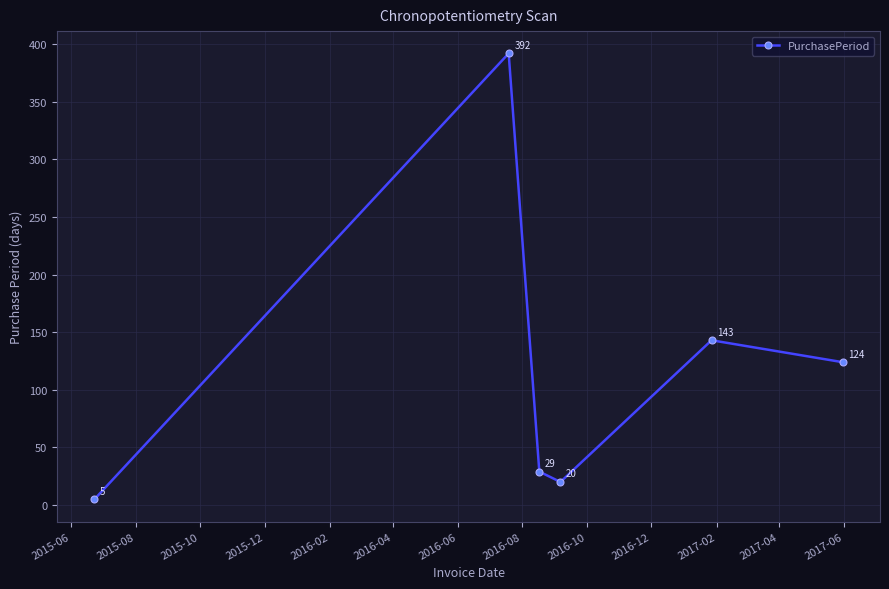

How many lines are shown in the chart?

1